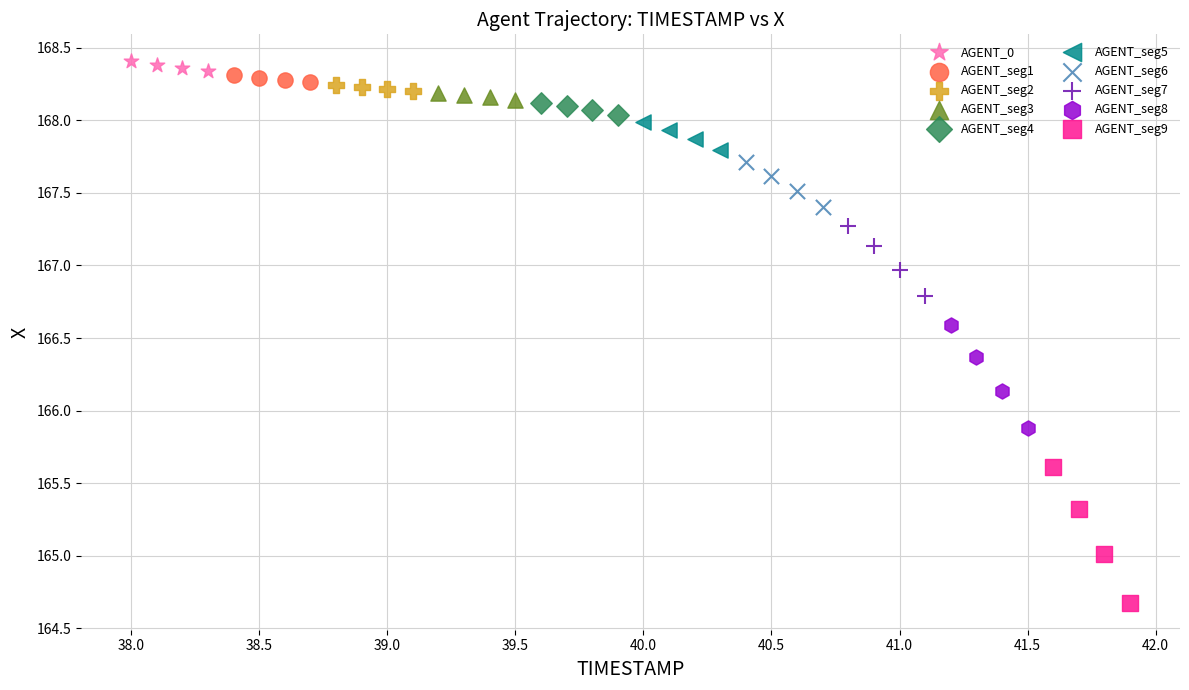

Which series has the largest Y range (max minus min)?

AGENT_seg9